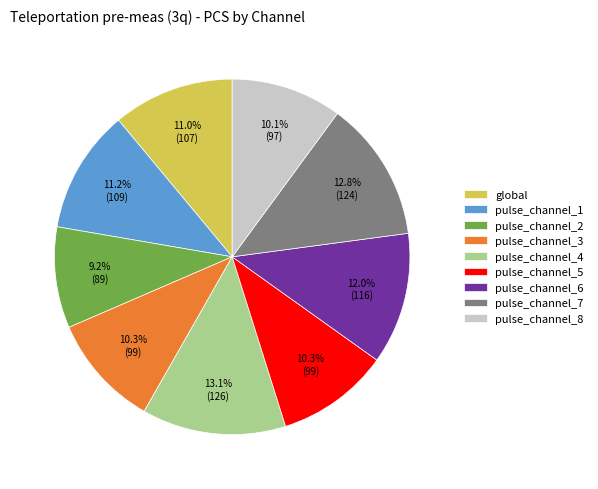

To the nearest percent, what is the average slice percentage?

11%